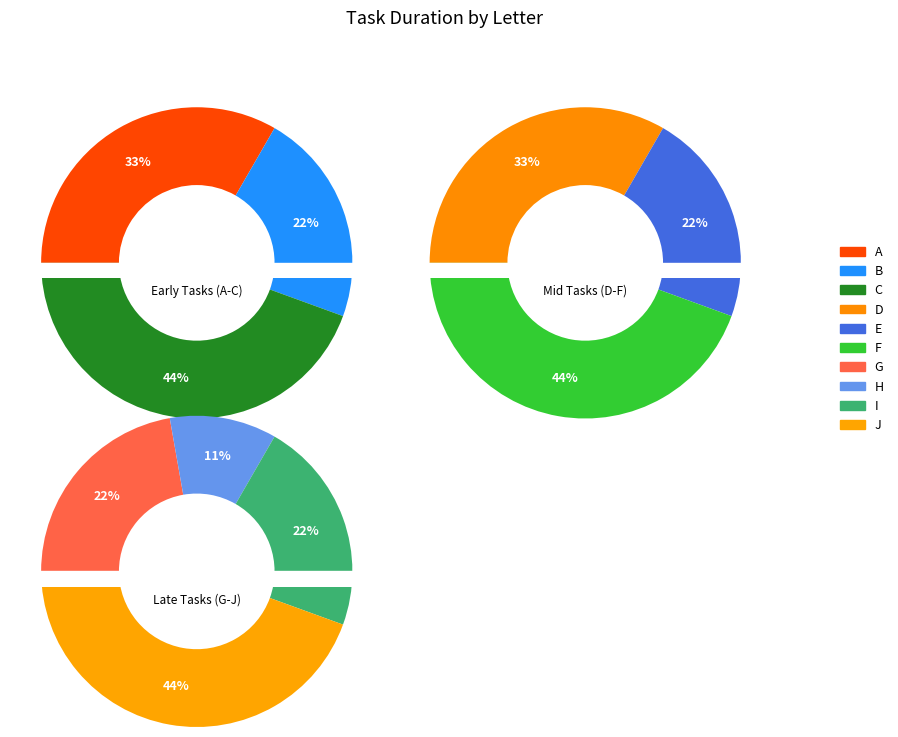

Does J represent more than half of the total?

No